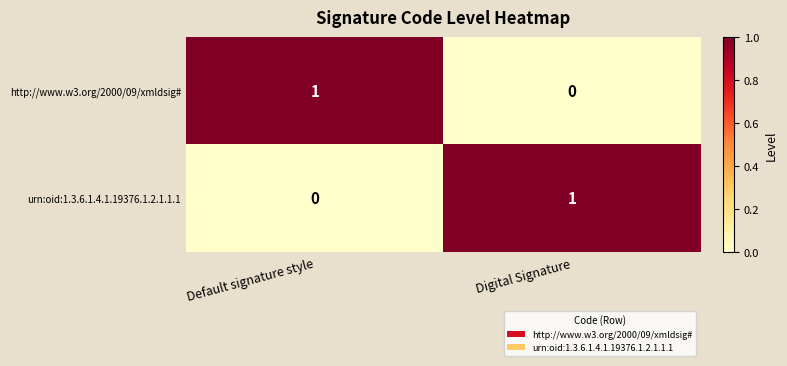

True or false: http://www.w3.org/2000/09/xmldsig# has a value of 1 at Default signature style.

True